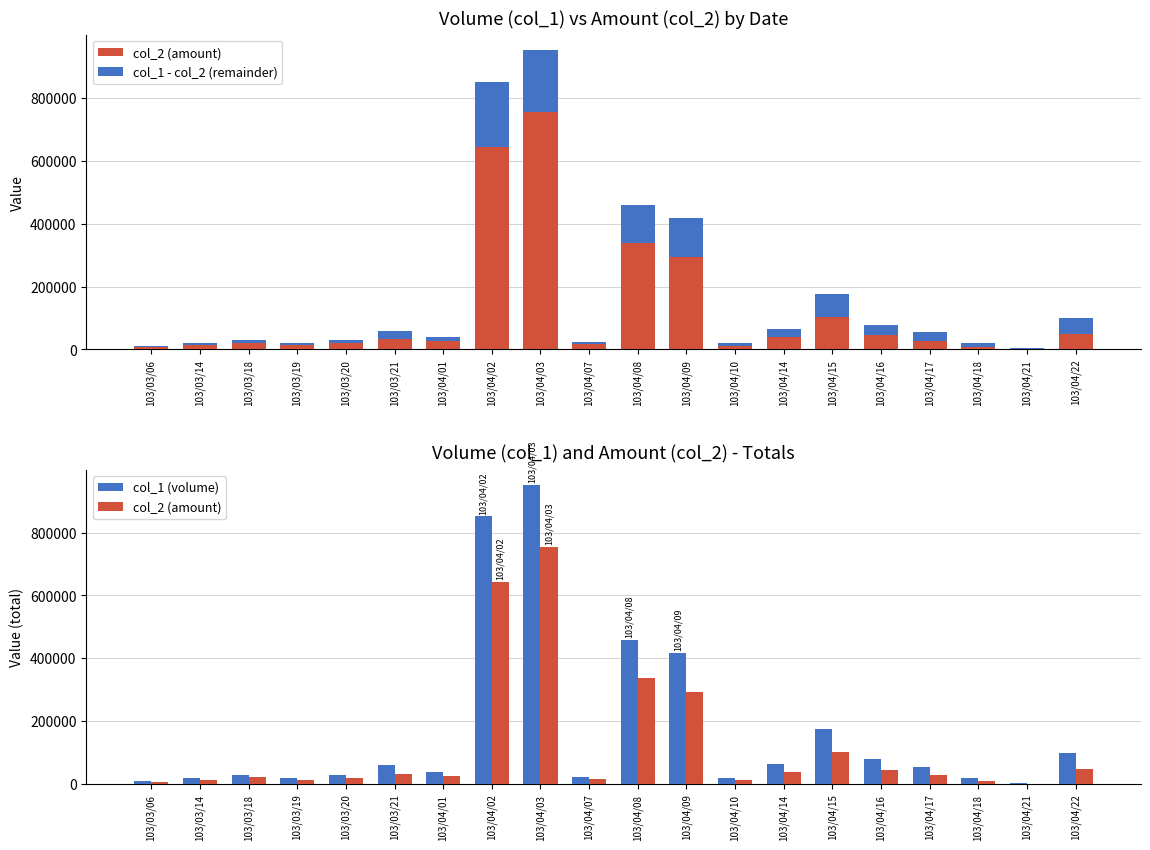

List the series in order of their overall mean, lowest first.

col_1 - col_2 (remainder), col_2 (amount), col_1 (volume)